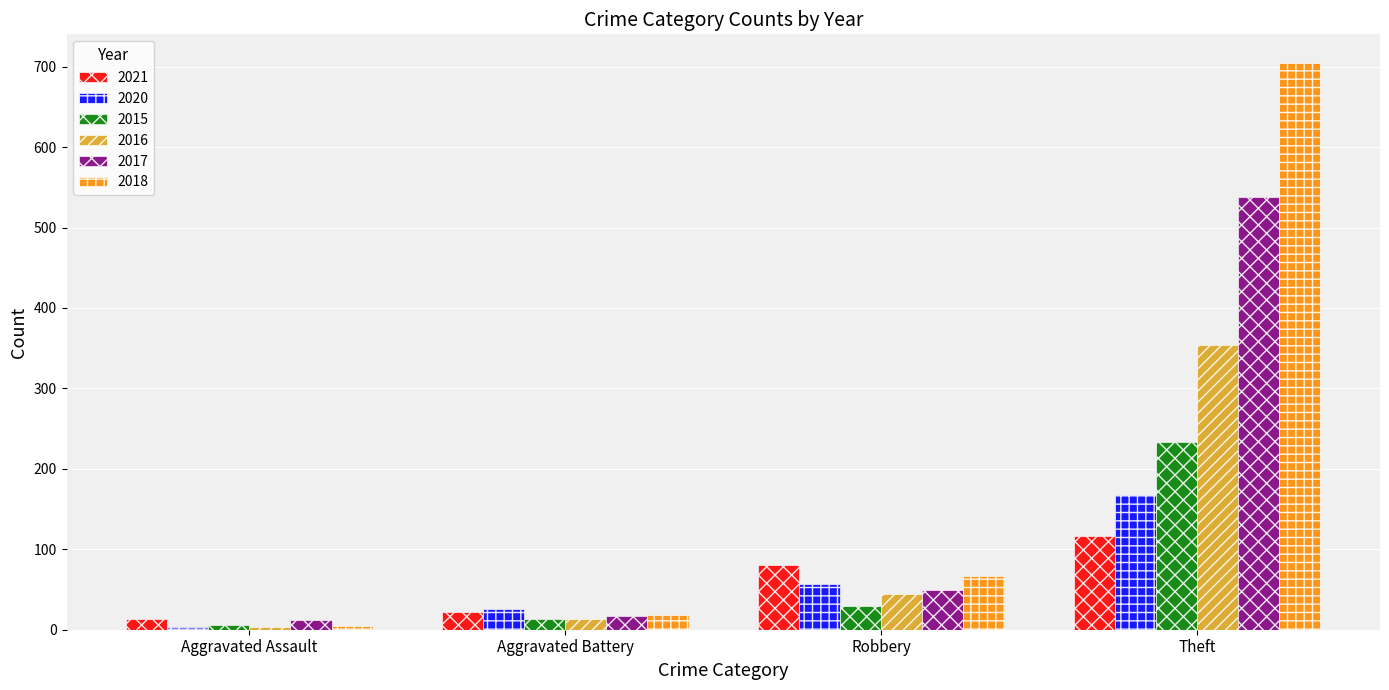

The value of 2020 at Aggravated Battery is 26. True or false?

True